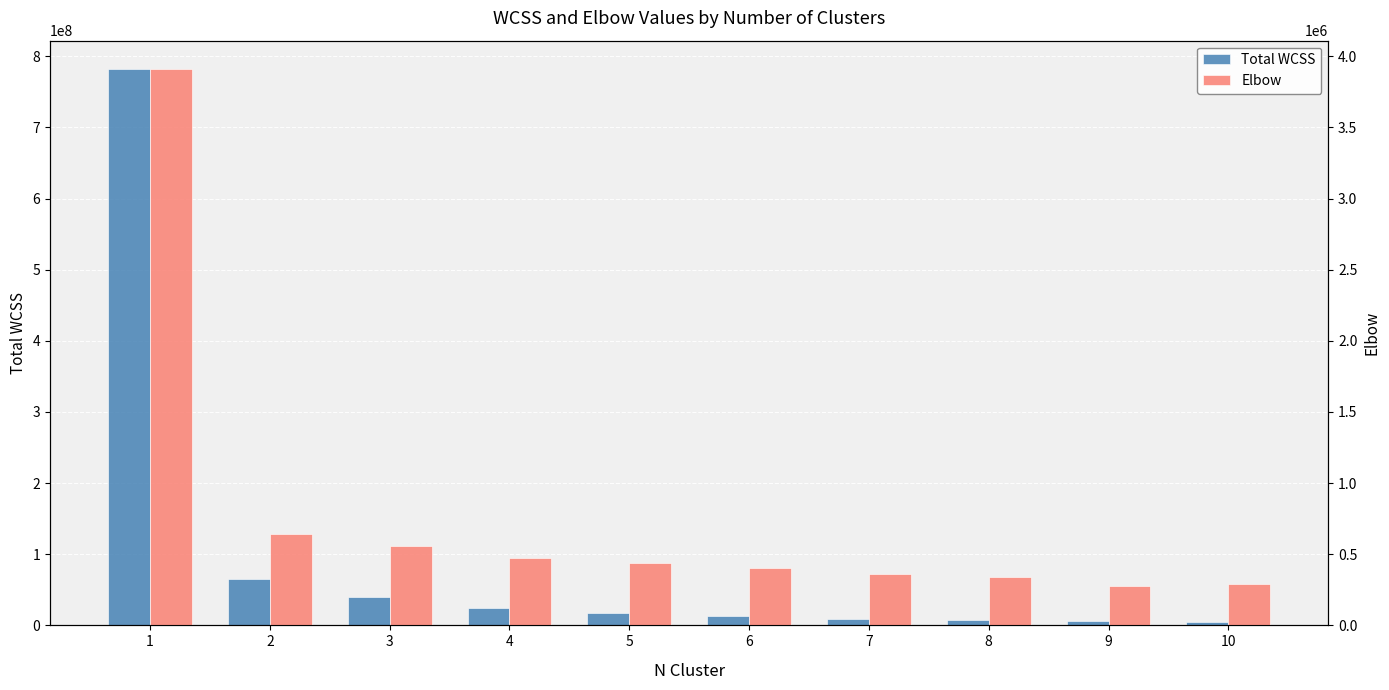

Read the Total WCSS value at 8.

7101906.9